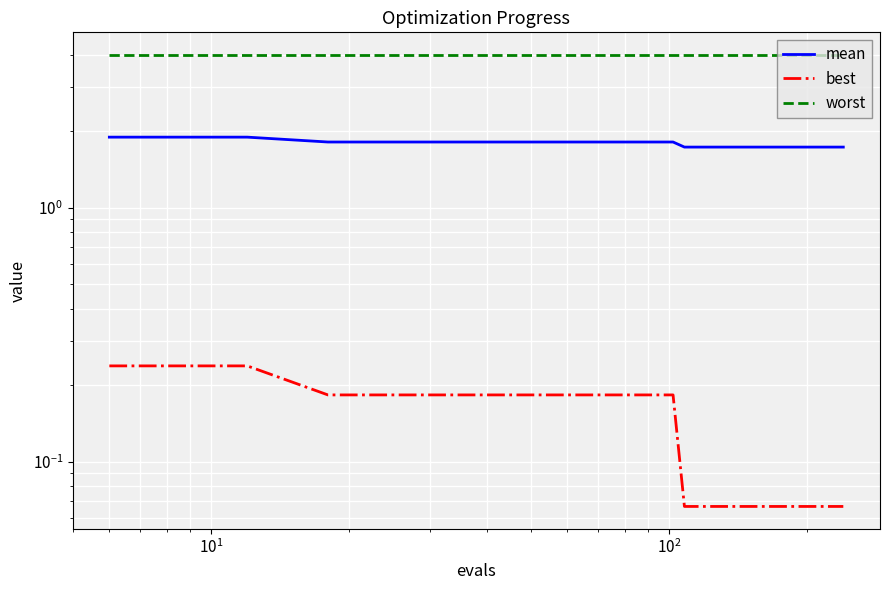

Is the value of worst at $\mathdefault{10^{0}}$ greater than the value of mean at 6?

Yes